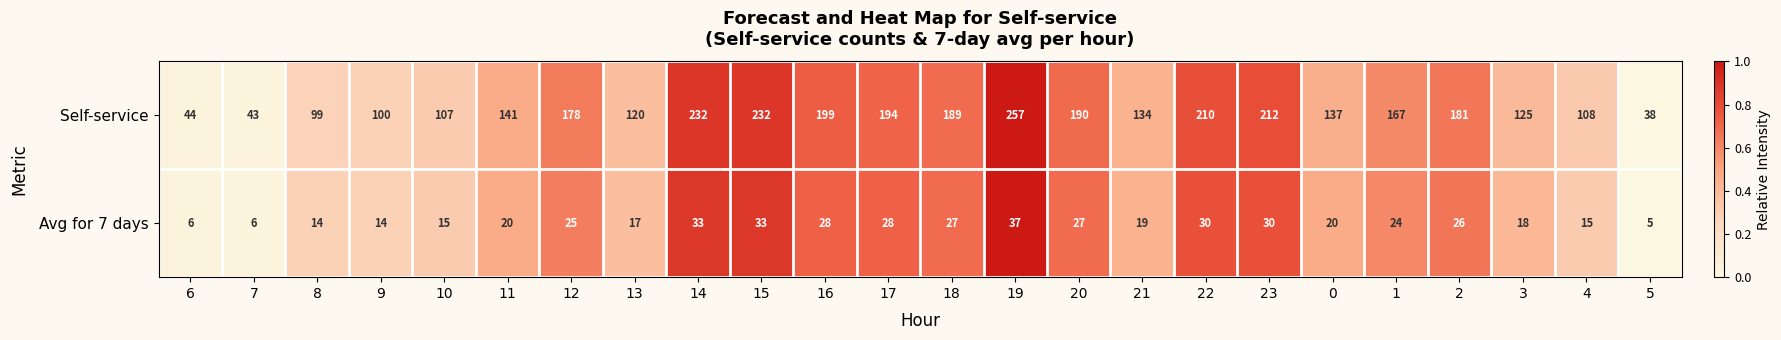

How many data points does each series have?

24